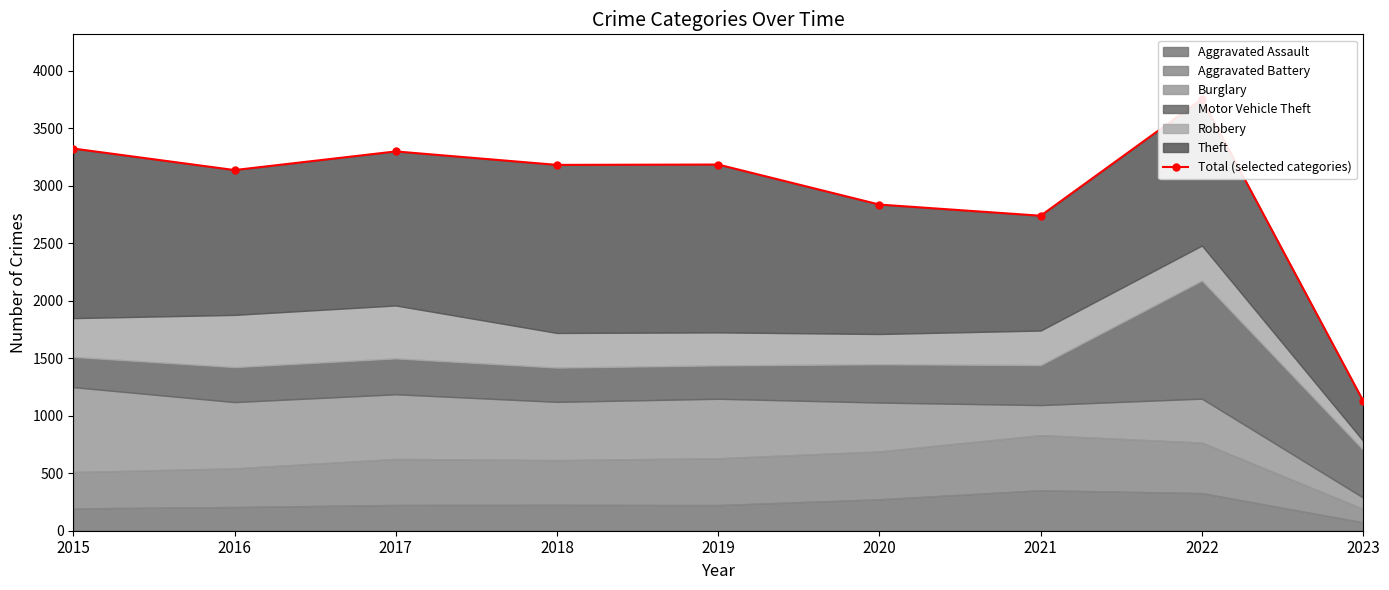

Which label corresponds to the largest value in the chart?

2022